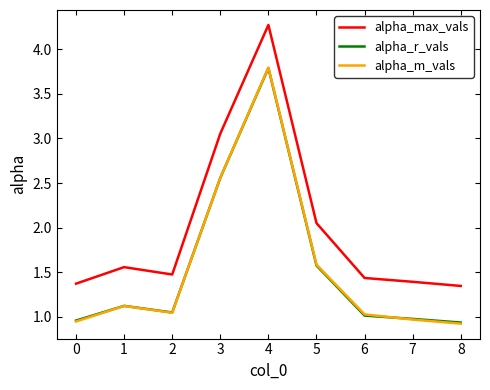

What is the total value across all series at 1?

3.8